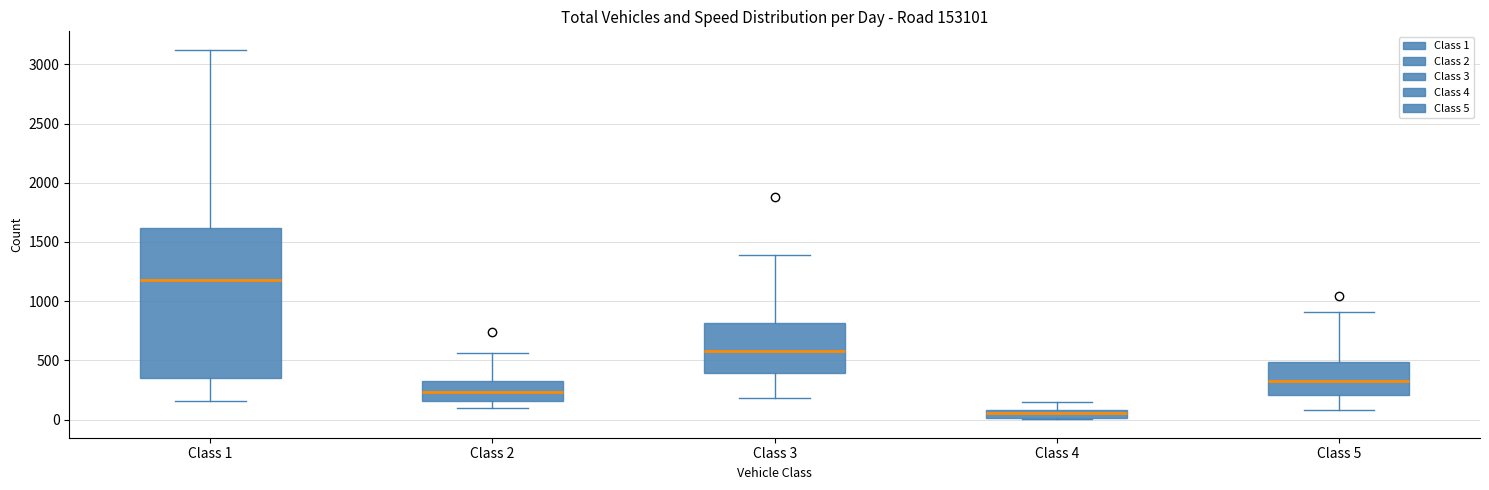

Where does the lower whisker of the box for Class 5 end on the y-axis? The values are not printed on the chart, so give them approximately, as read against the axis.

100